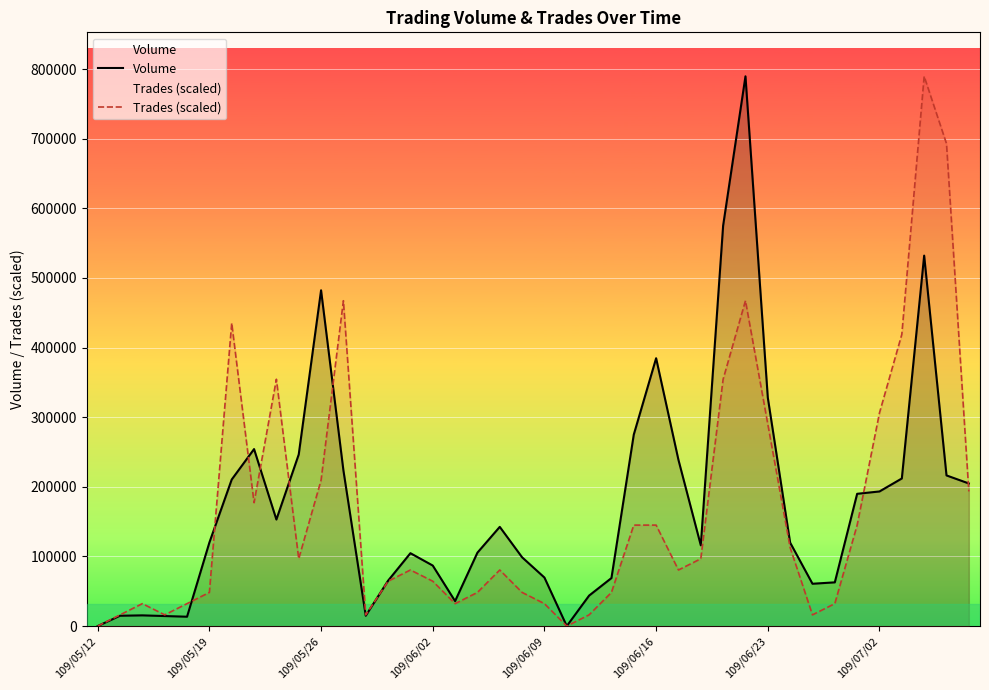

At which label is Volume closest to 394775?

109/06/16